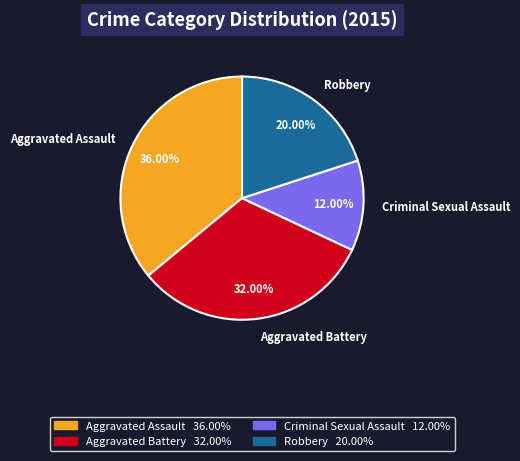

What is the ratio of the value at Aggravated Battery to the value at Robbery?

1.6